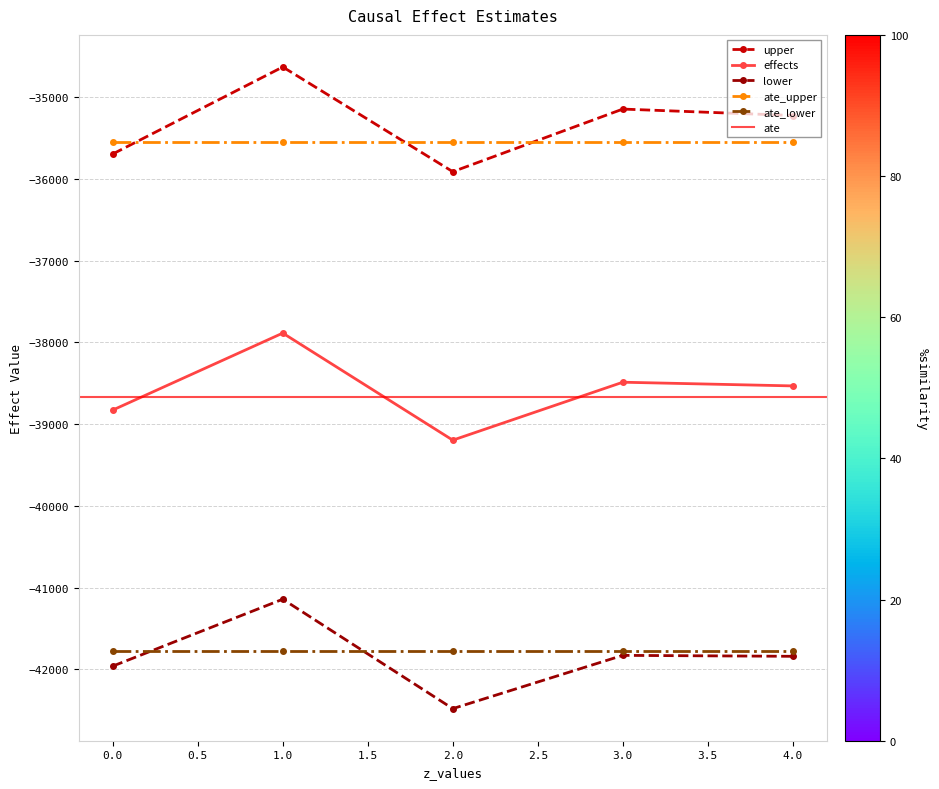

What is the minimum value for upper?

-35910.1